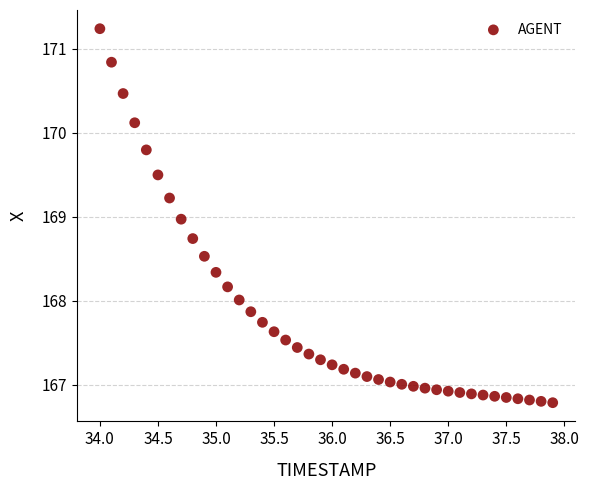

What is the range of Y values (max minus min)?

4.5